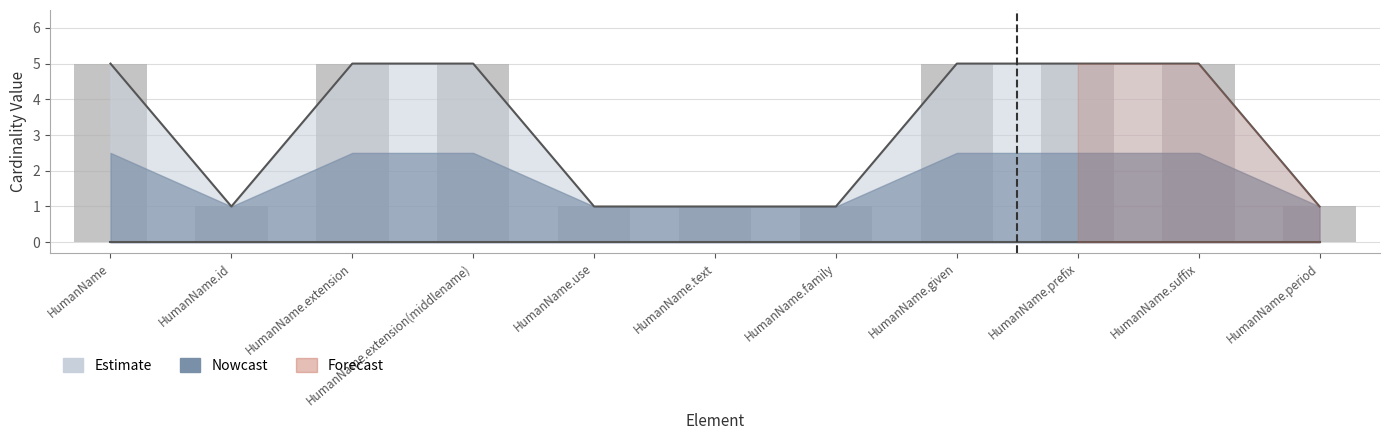

What is the change in value from HumanName.extension to HumanName.period?

-4